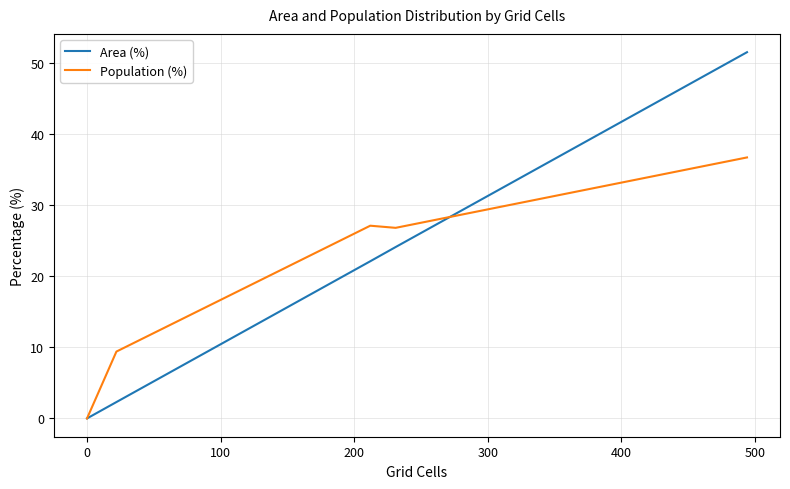

How many interior local valleys does the Population (%) series have?

1